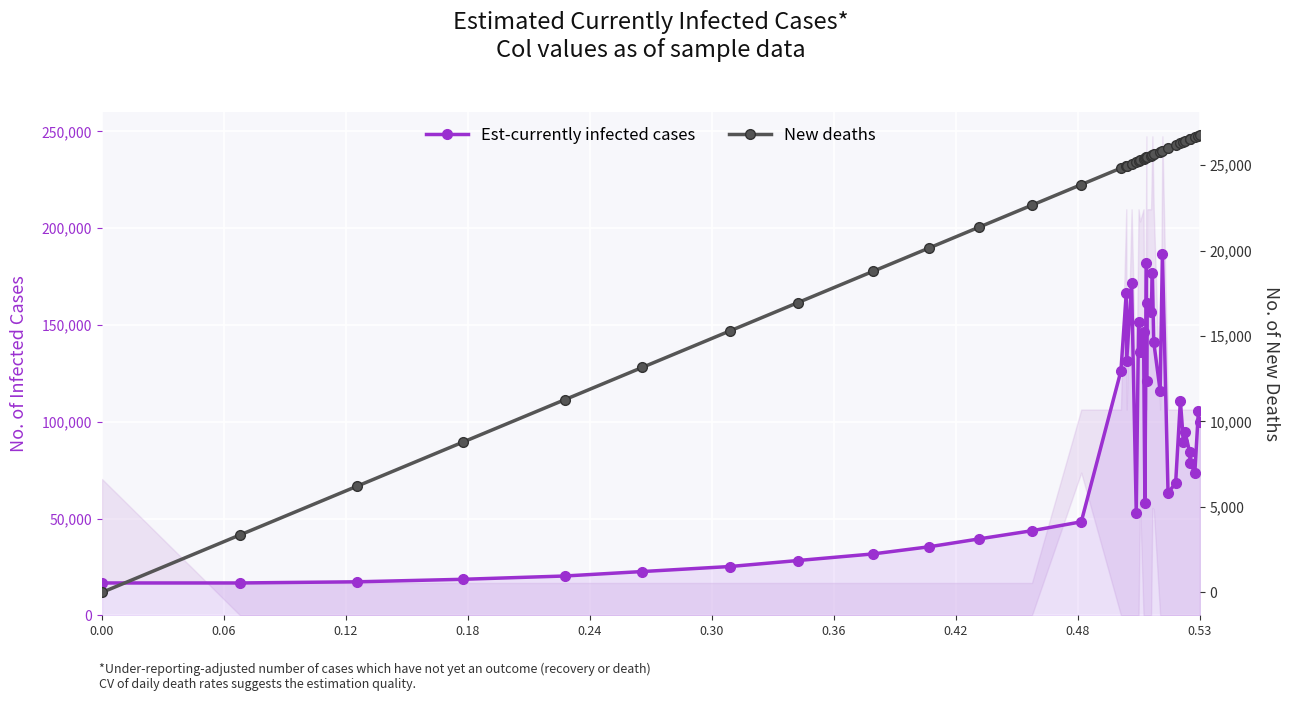

What is the average value of the New deaths series?

21930.9